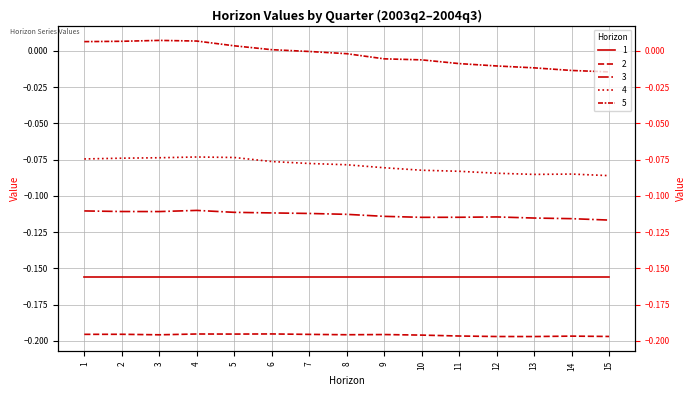

At which label does 5 first exceed 0?

1